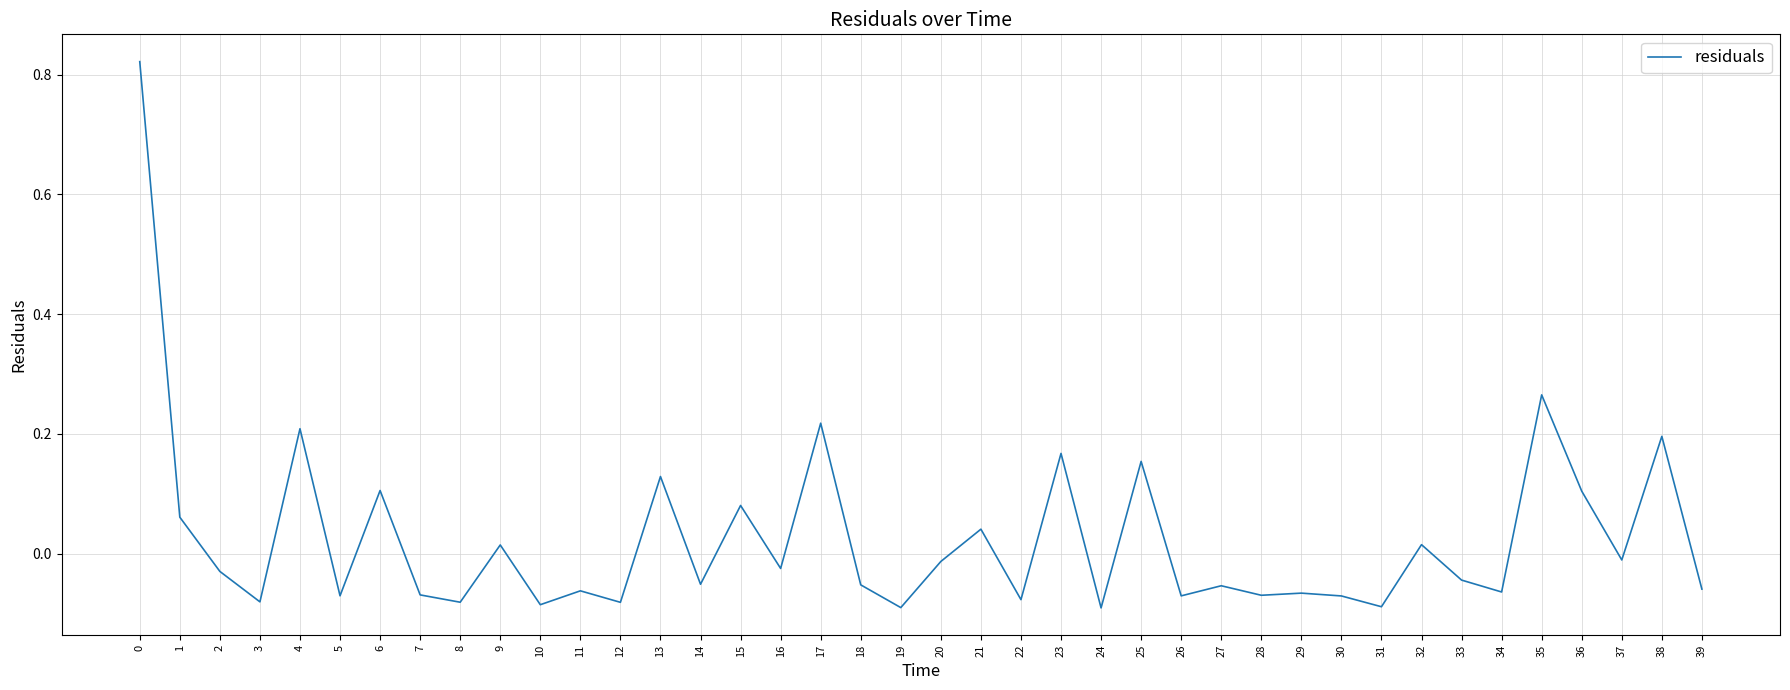

What is the difference between the maximum and minimum values?

0.9